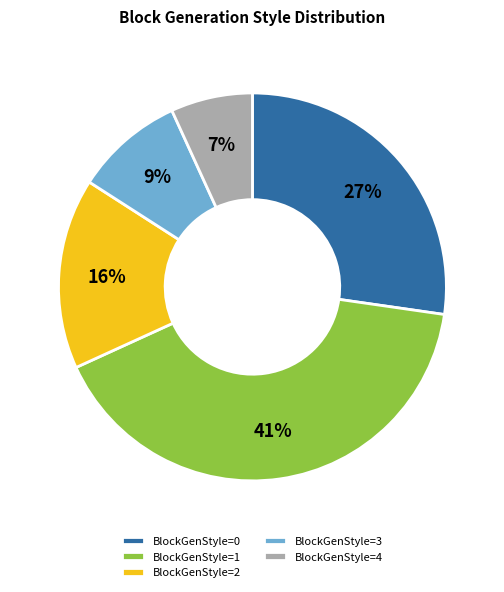

Does BlockGenStyle=0 account for over 50% of the chart?

No